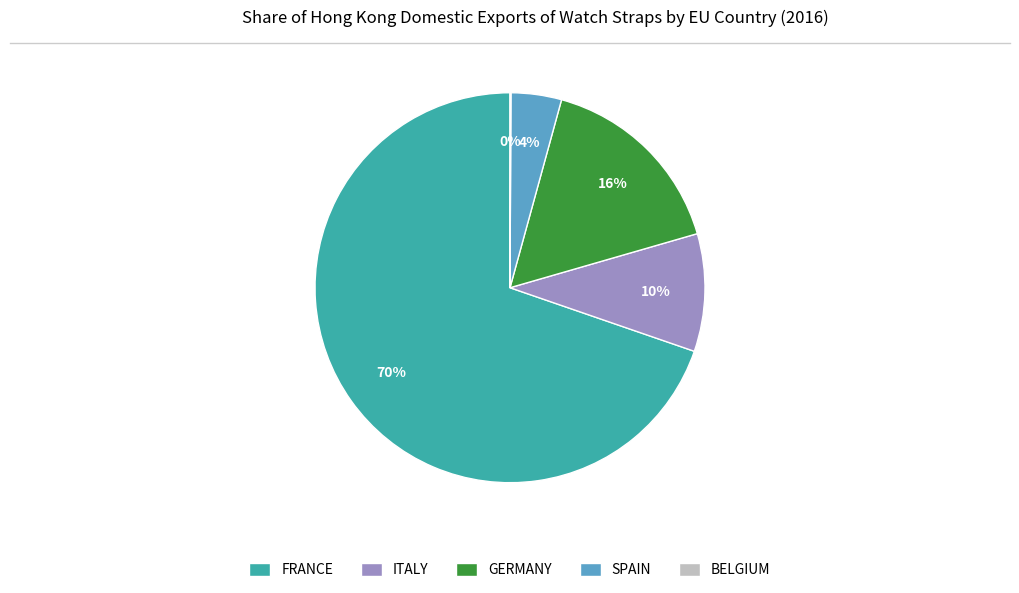

To the nearest percent, what is the difference between the largest and smallest slice percentages?

70%